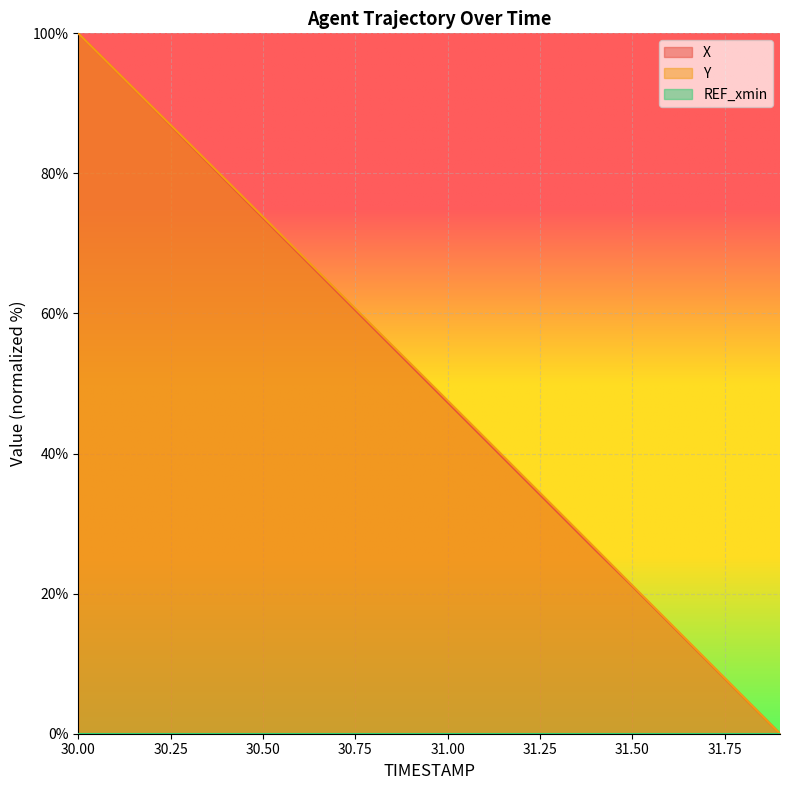

Between 31.3 and 31.2, which is larger?

31.2